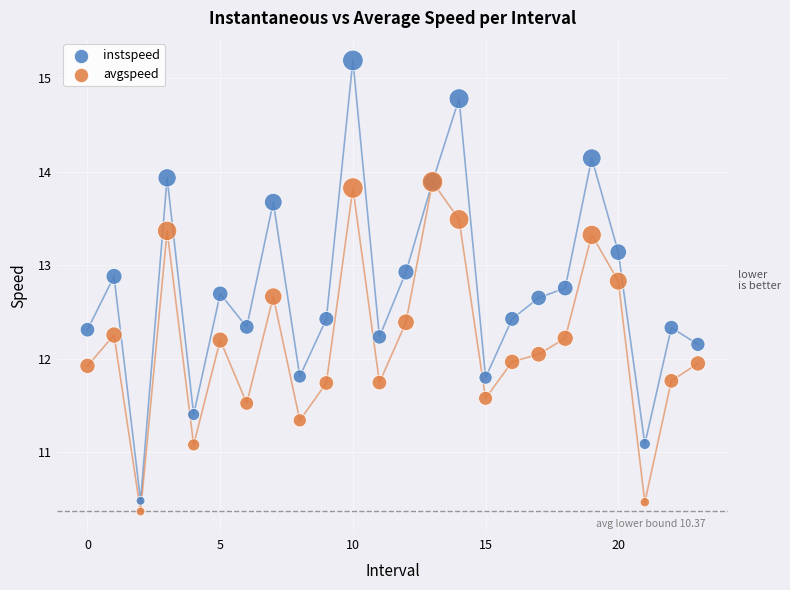

Which series has the largest Y range (max minus min)?

instspeed